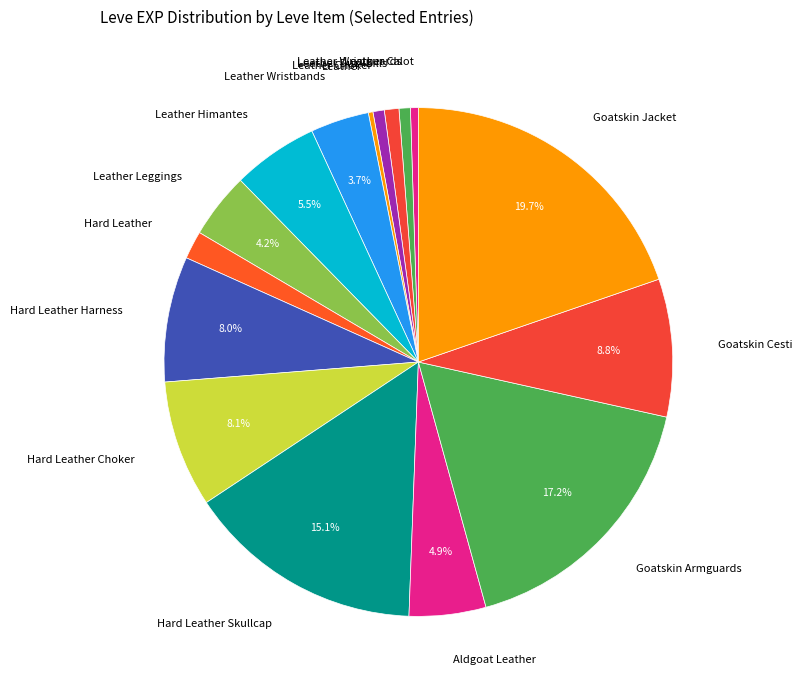

Do Aldgoat Leather and Hard Leather Choker together represent more than half of the pie?

No